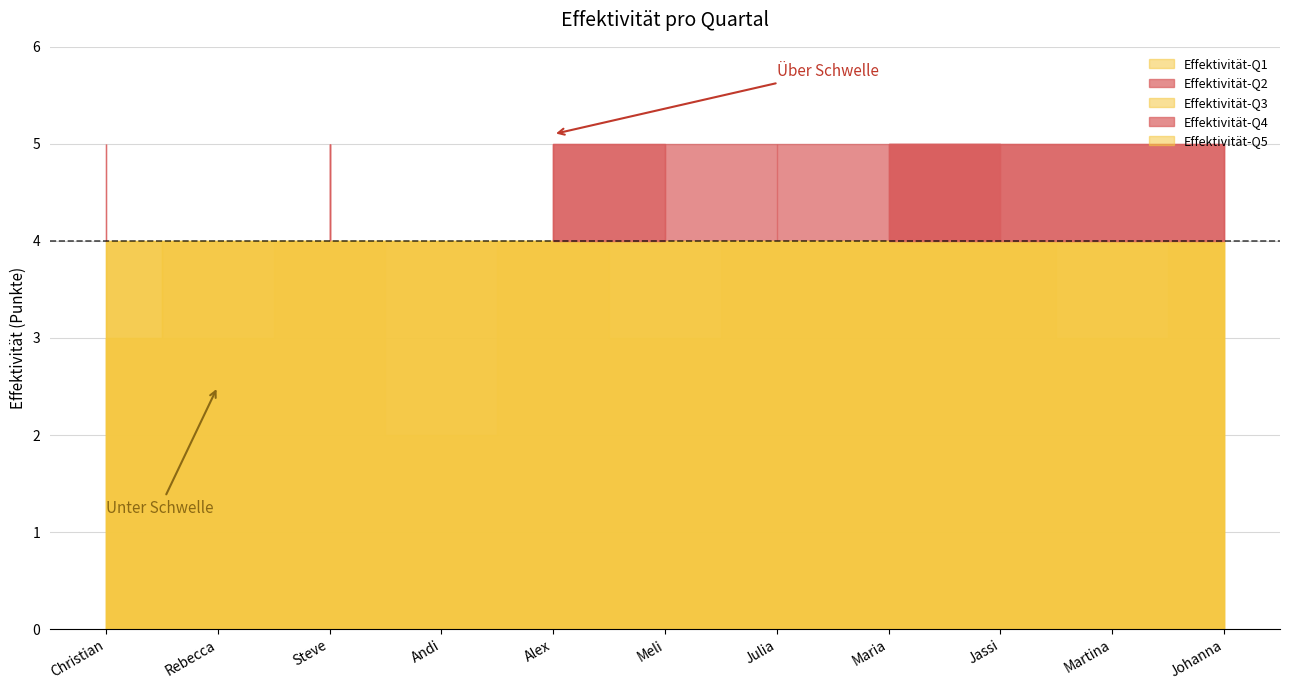

Is the value of Effektivität-Q5 at Martina greater than the value of Effektivität-Q4 at Christian?

Yes